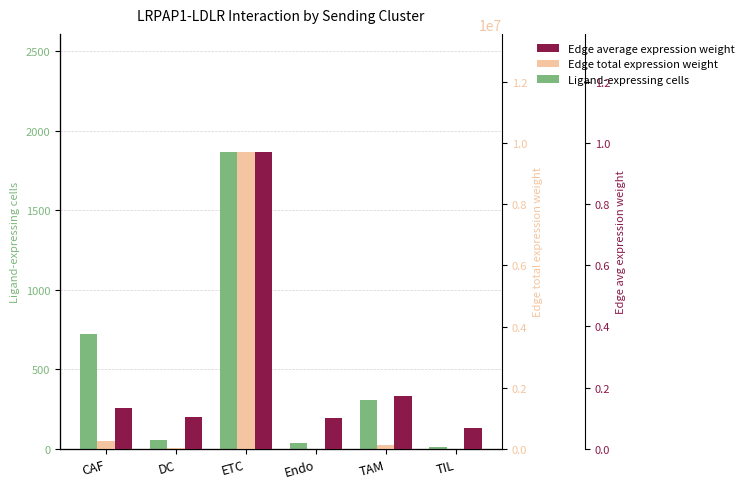

What is the greatest value displayed?

9693587.6